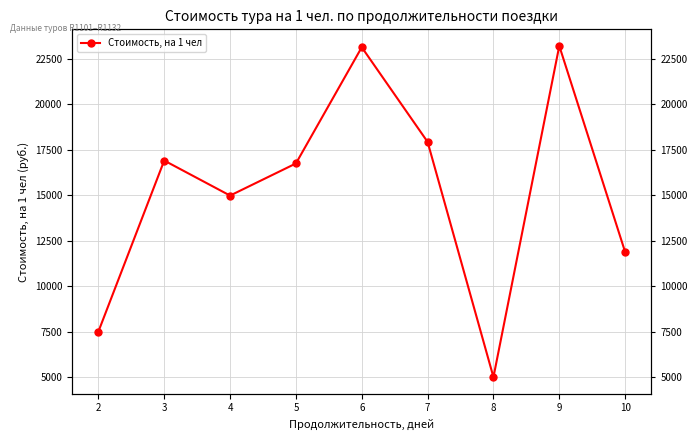

Is this an area chart (filled region under the line)?

No